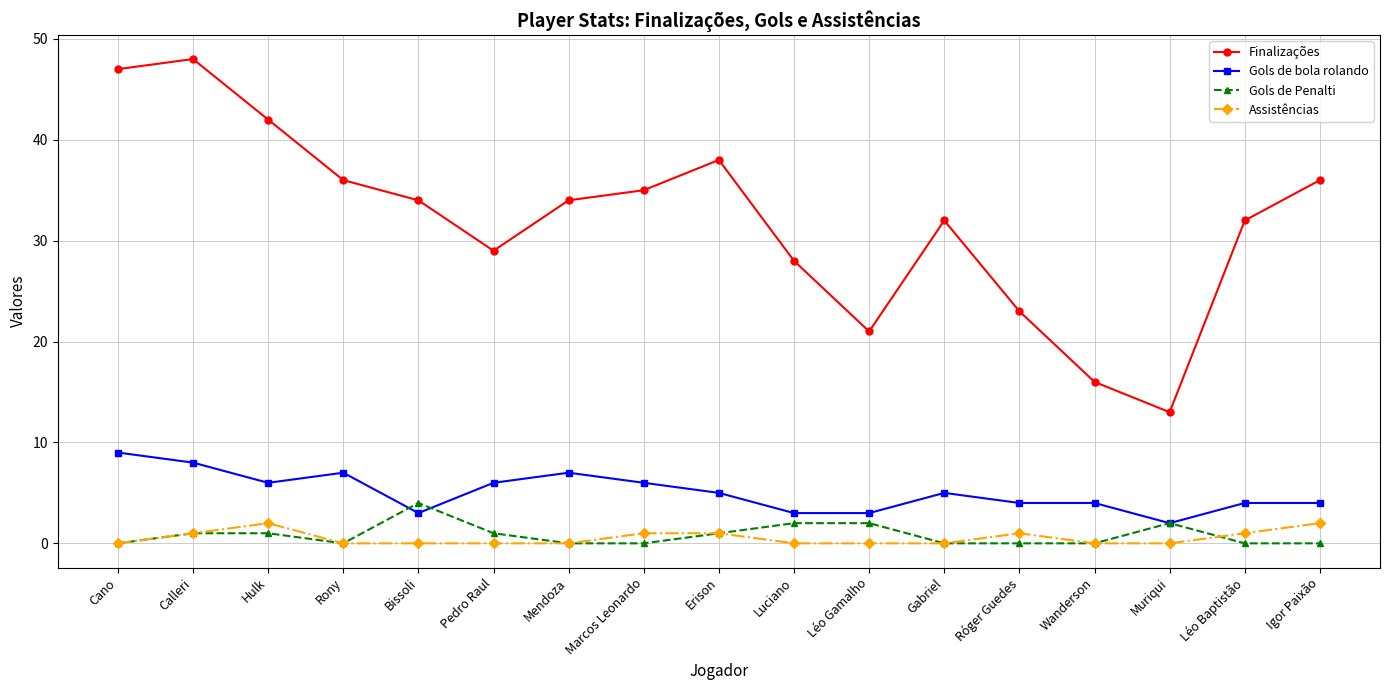

At which category is the sum across all series the highest?

Calleri